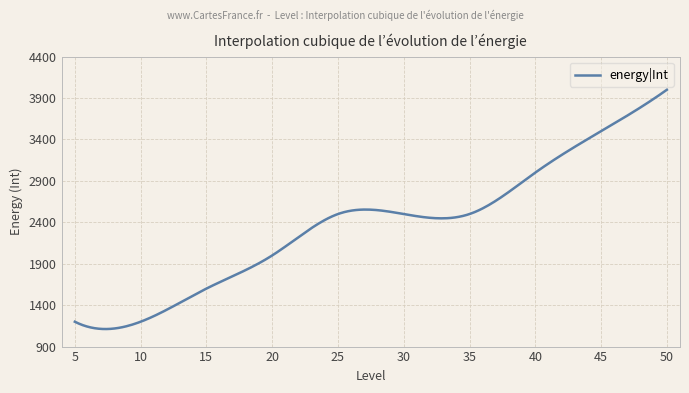

What is the difference between the maximum and minimum values?

2888.1